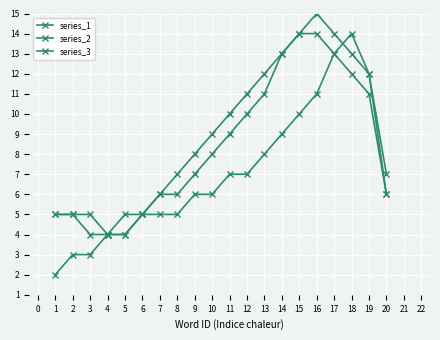

What is the greatest value displayed?

15